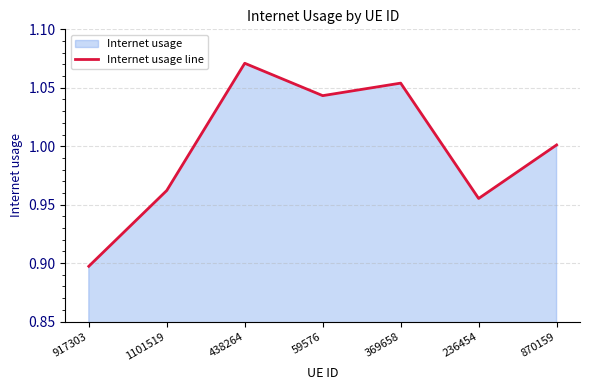

Where is the first local minimum?

59576